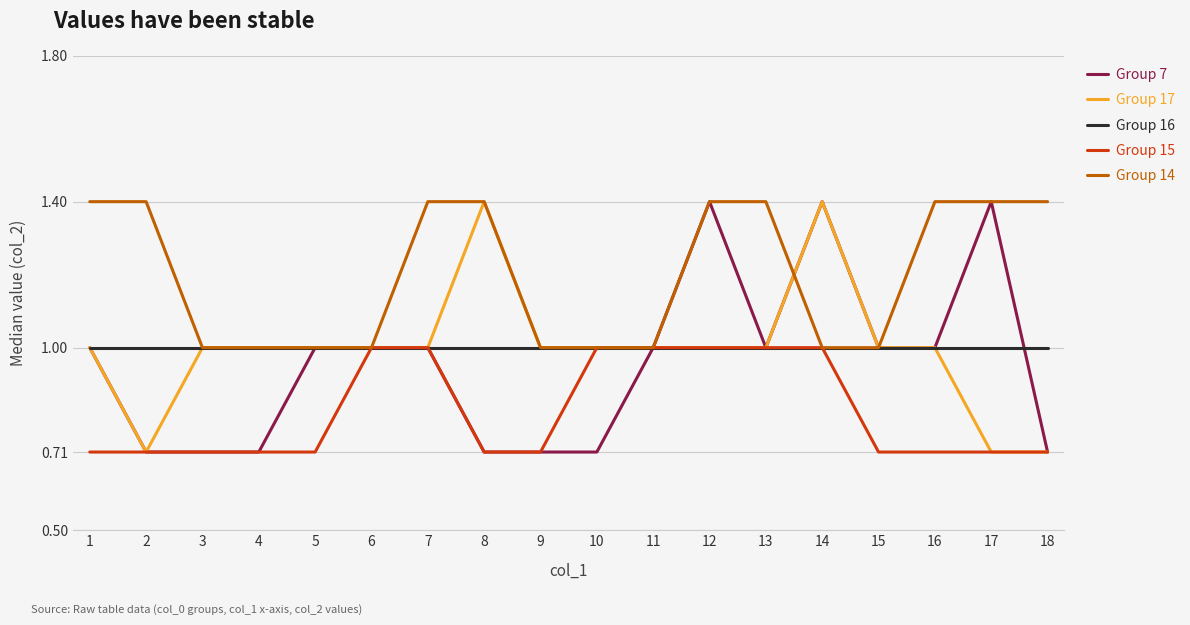

What is the spread (max minus min) of values at 15?

0.3